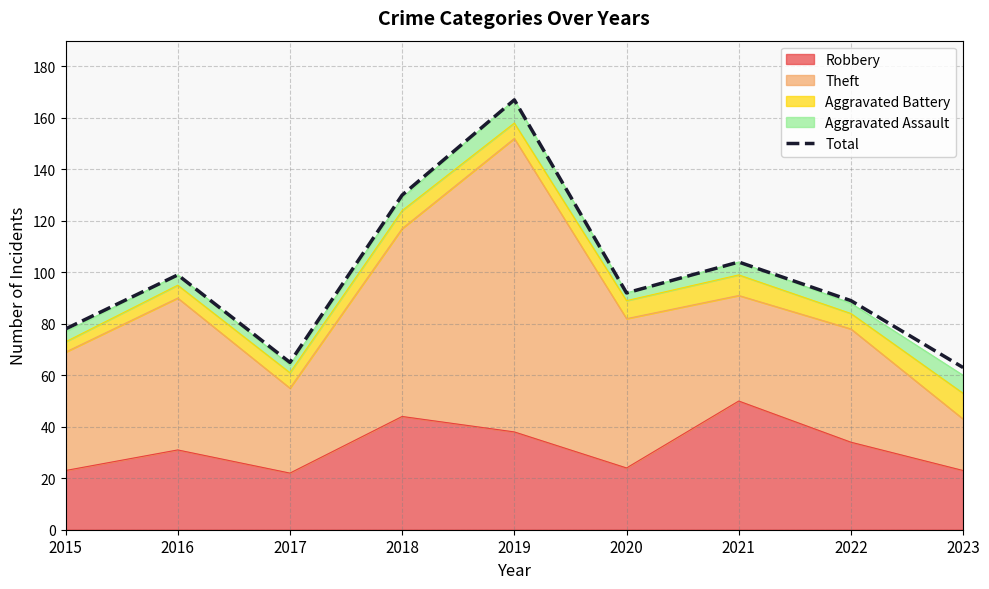

Where does the data first go above 92?

2016